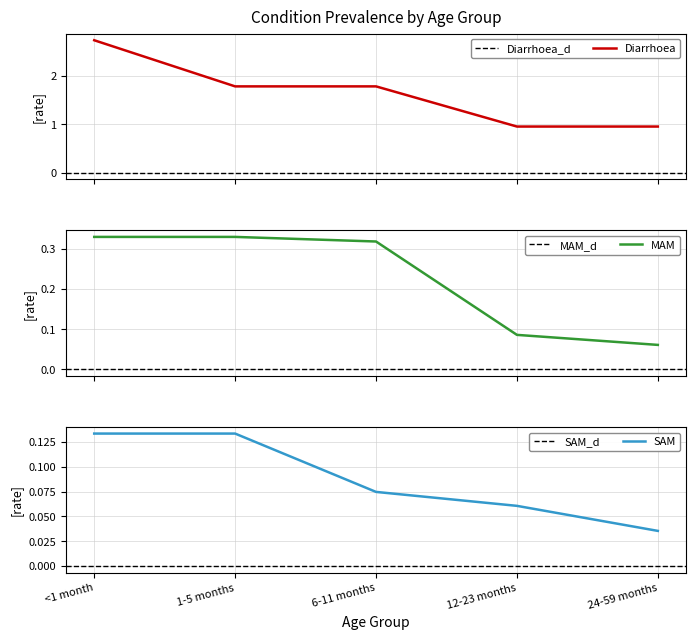

What is the label of the 4th point from the left?

12-23 months